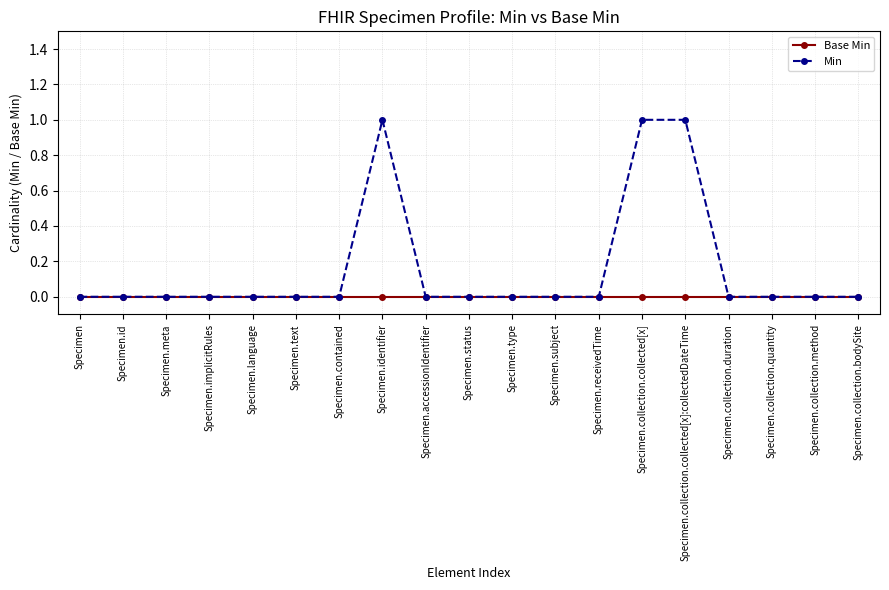

Which series has the widest spread of values?

Min